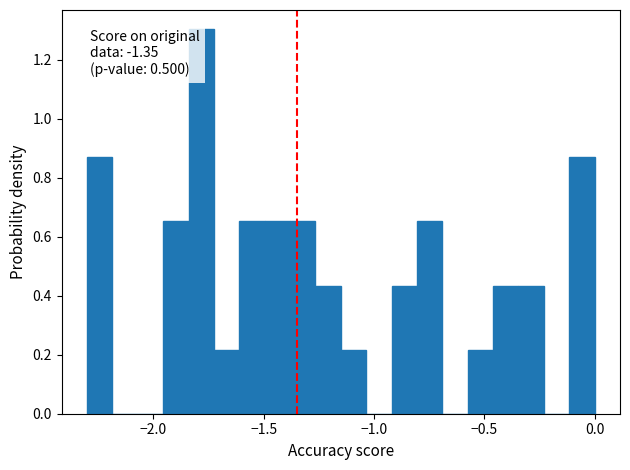

Around what value on the x-axis is the tallest bar? Give the approximate position of its centre, as read against the axis.

-1.80